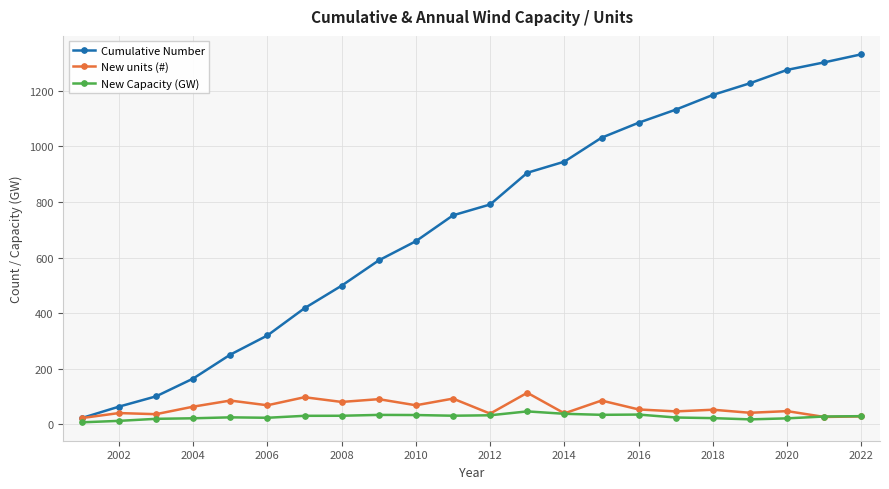

What is the value of the Cumulative Number point at the 16th from the left?

1085.0